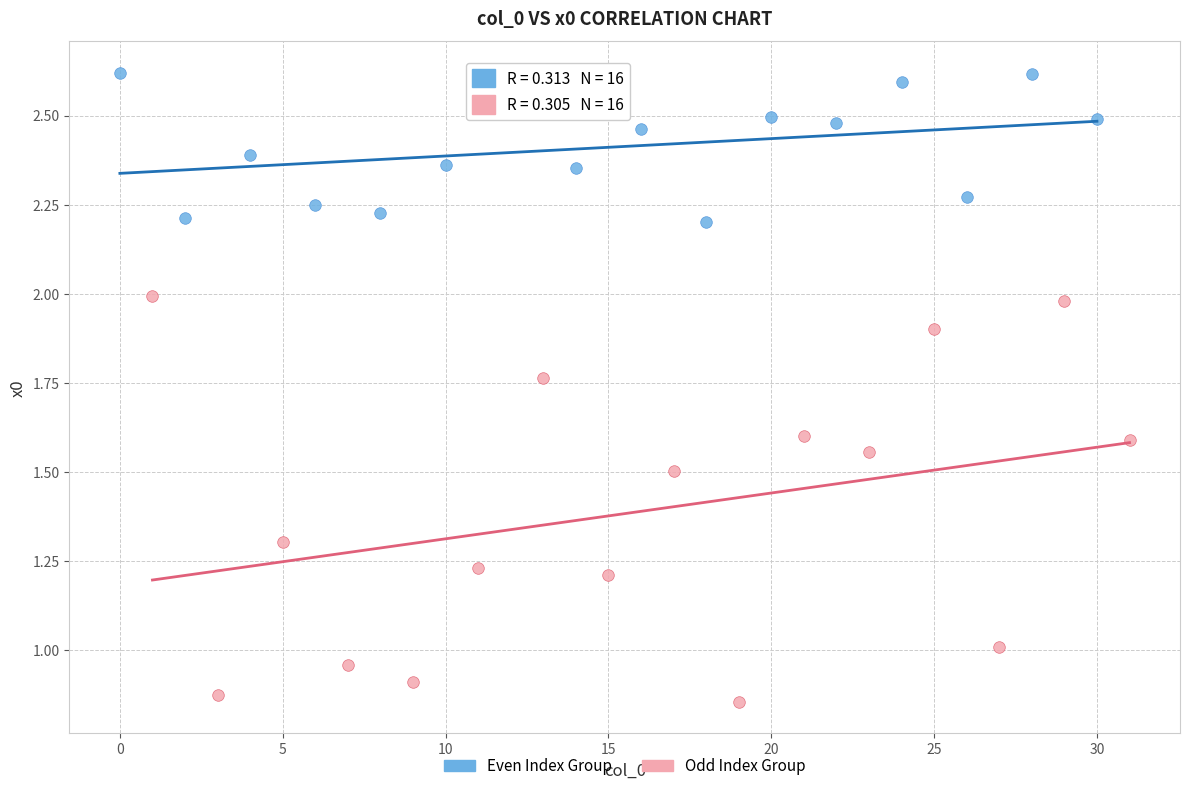

Which series reaches the minimum Y coordinate?

Odd Index Group